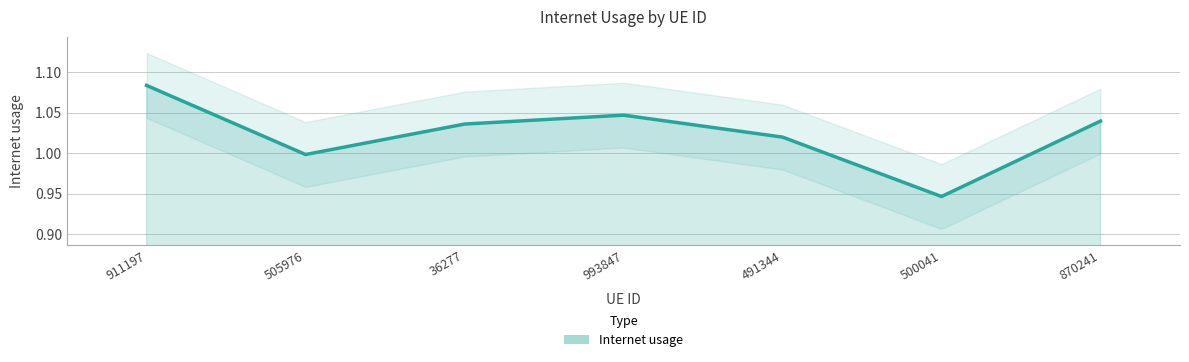

What is the value of the 3rd point from the left?

1.0